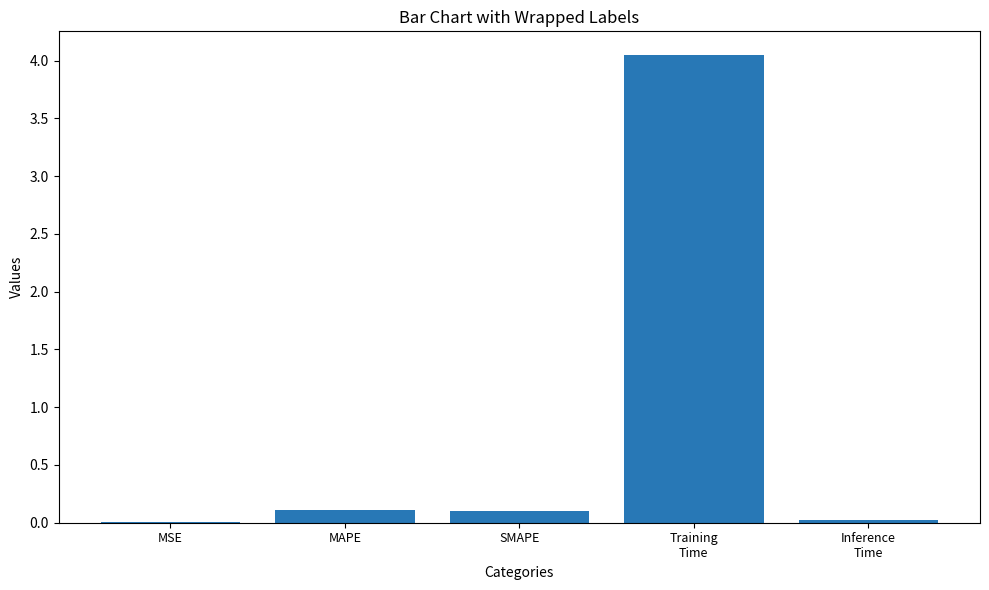

The chart shows a value of 0.0 at MSE. True or false?

True